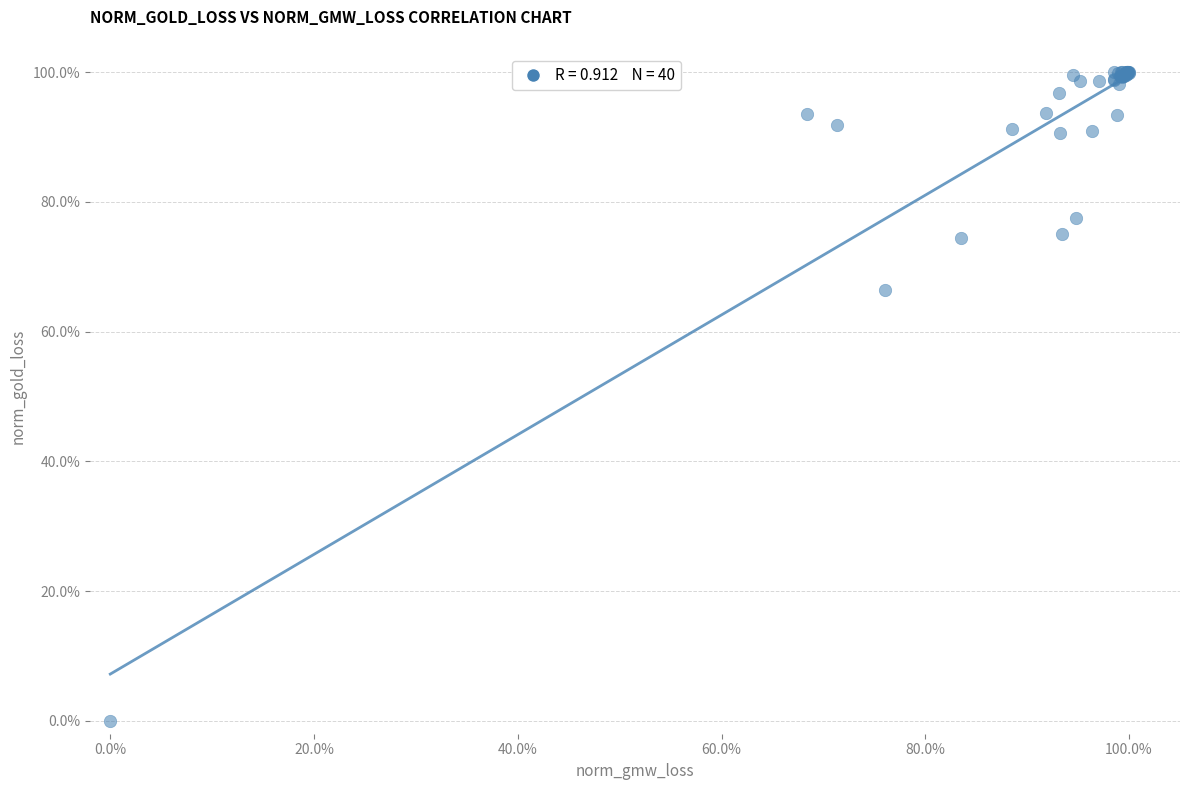

What Y value in the scatter plot is closest to 50?

66.3